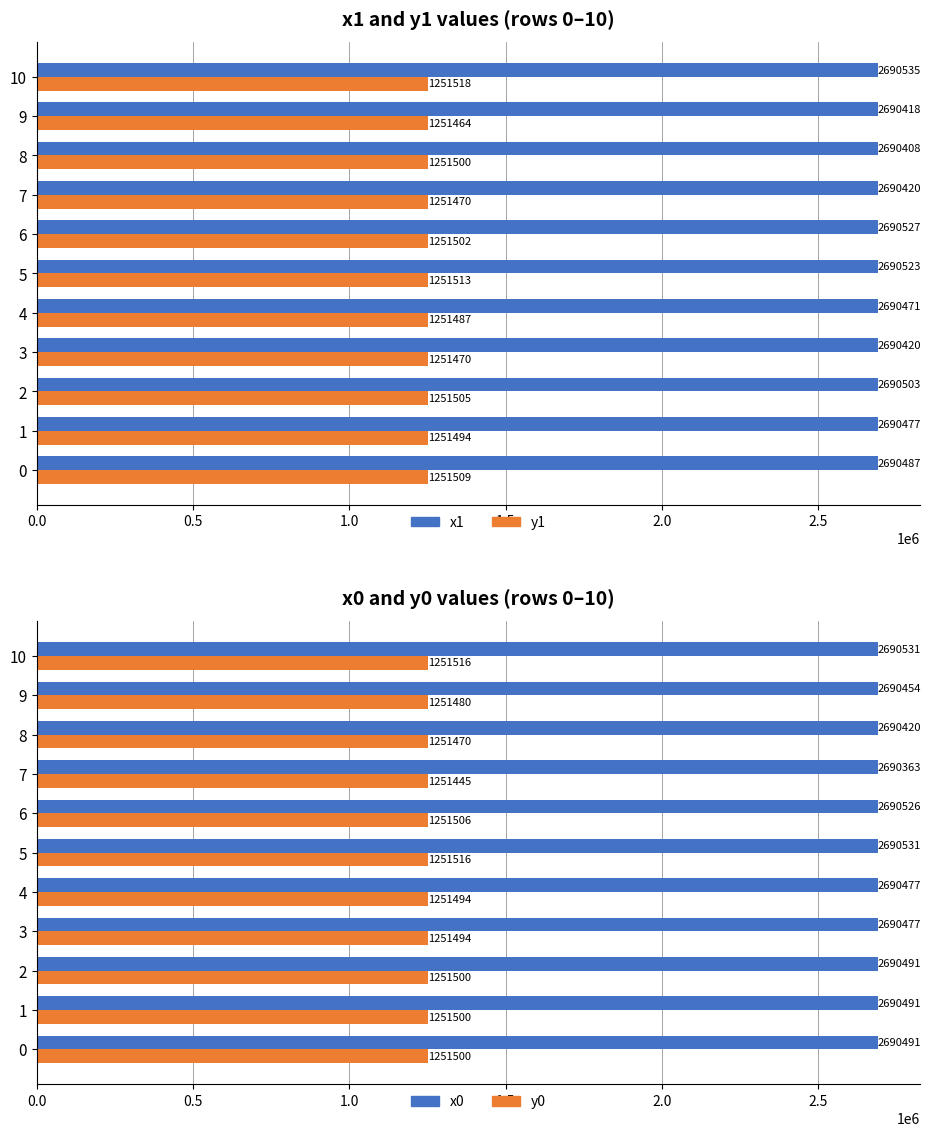

Which series has the largest total across all categories?

x0